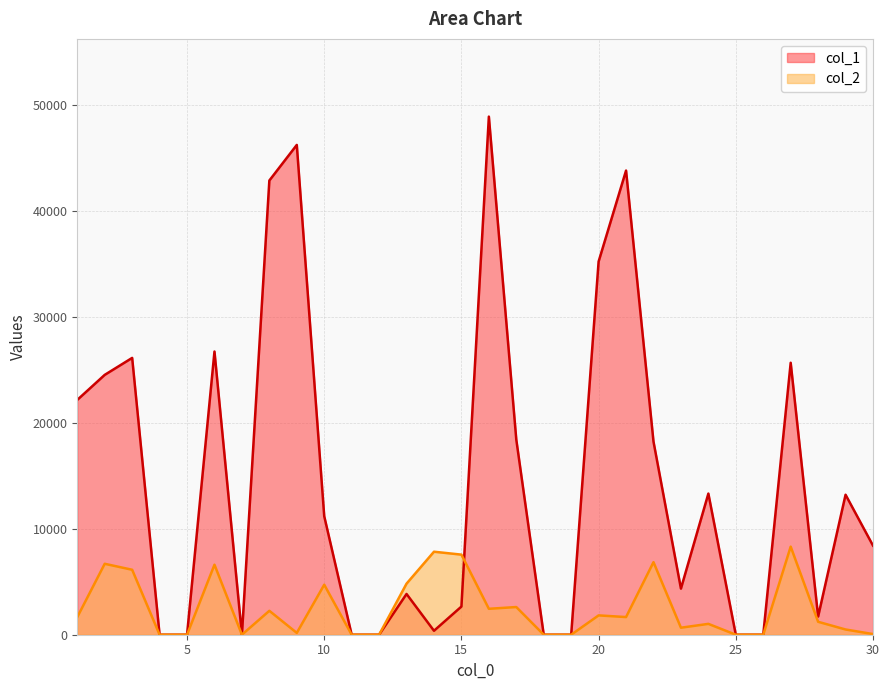

What is the difference between the maximum and minimum values in the col_2 series?

8318